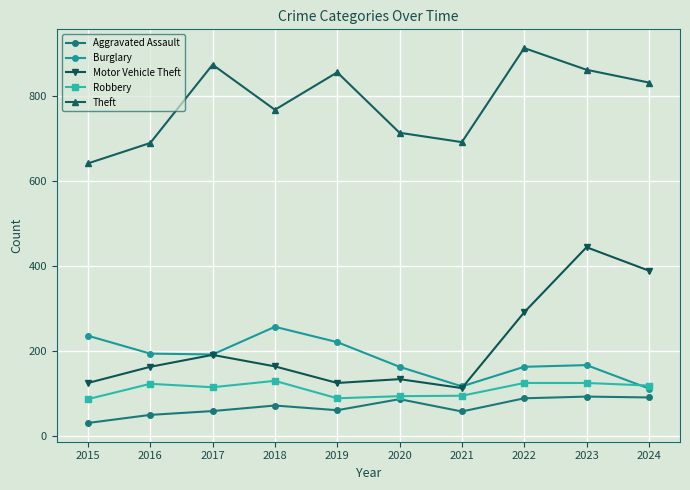

True or false: Burglary and Theft intersect in this chart.

False